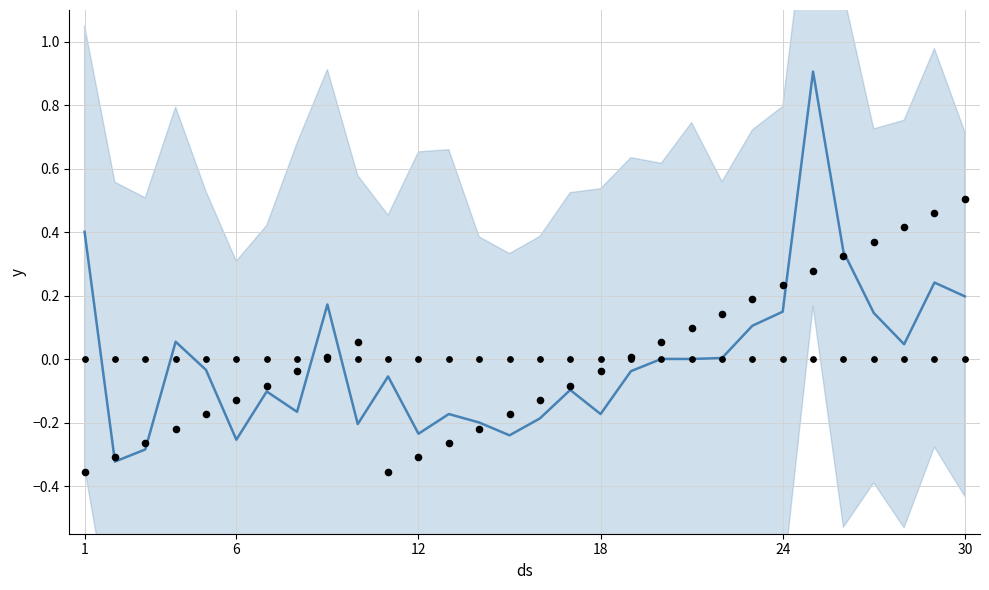

What is the total value across all series at 30?

0.7